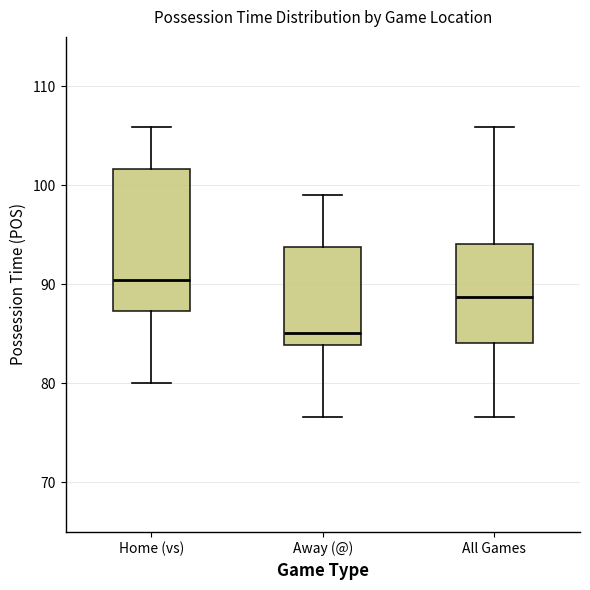

Reading left to right, transcribe this box plot: for each box, give where its median line is, the range the box spans, and where its two whiskers end, as read against the y-axis. The values are not printed on the chart, so give them approximately, as read against the axis.

Home (vs): median 90, box 87 to 102, whiskers 80 to 106
Away (@): median 85, box 84 to 94, whiskers 77 to 99
All Games: median 89, box 84 to 94, whiskers 77 to 106